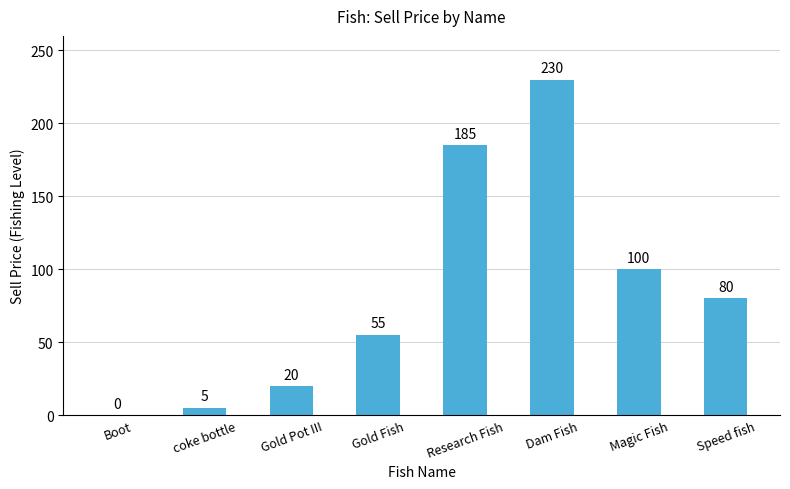

What is the greatest value displayed?

230